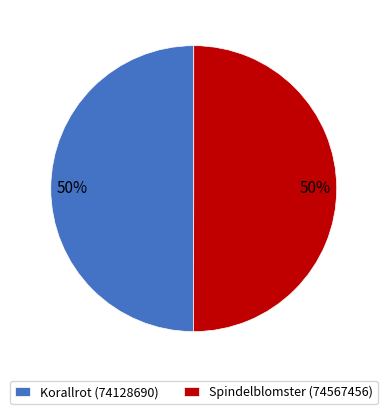

What is the ratio of the value at Spindelblomster (74567456) to the value at Korallrot (74128690)?

1.0